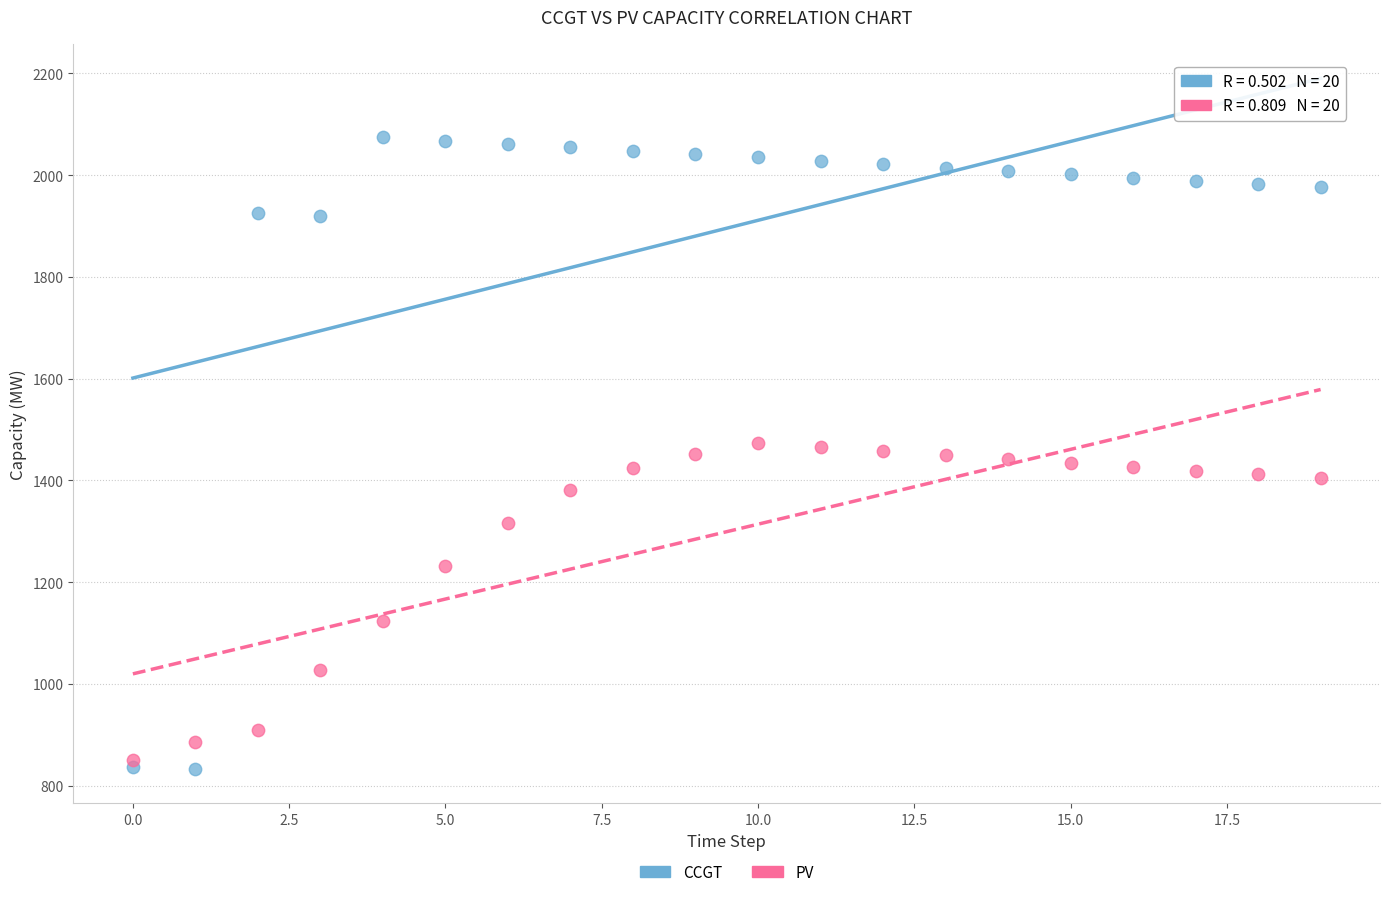

In the PV series, what Y value is closest to 1161?

1123